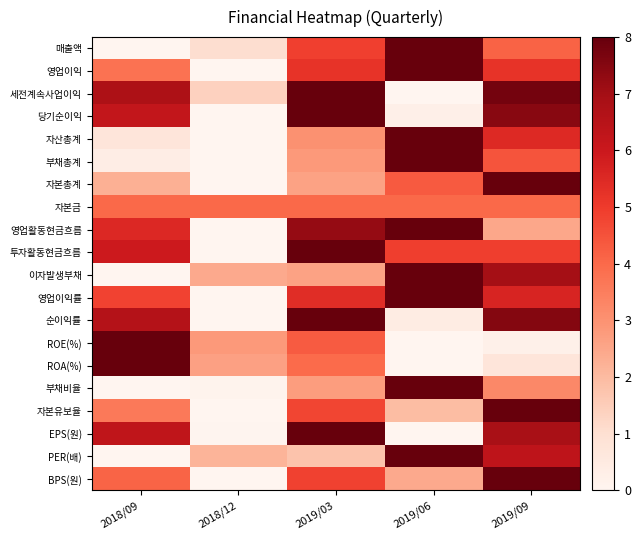

Which series has the widest spread of values?

매출액